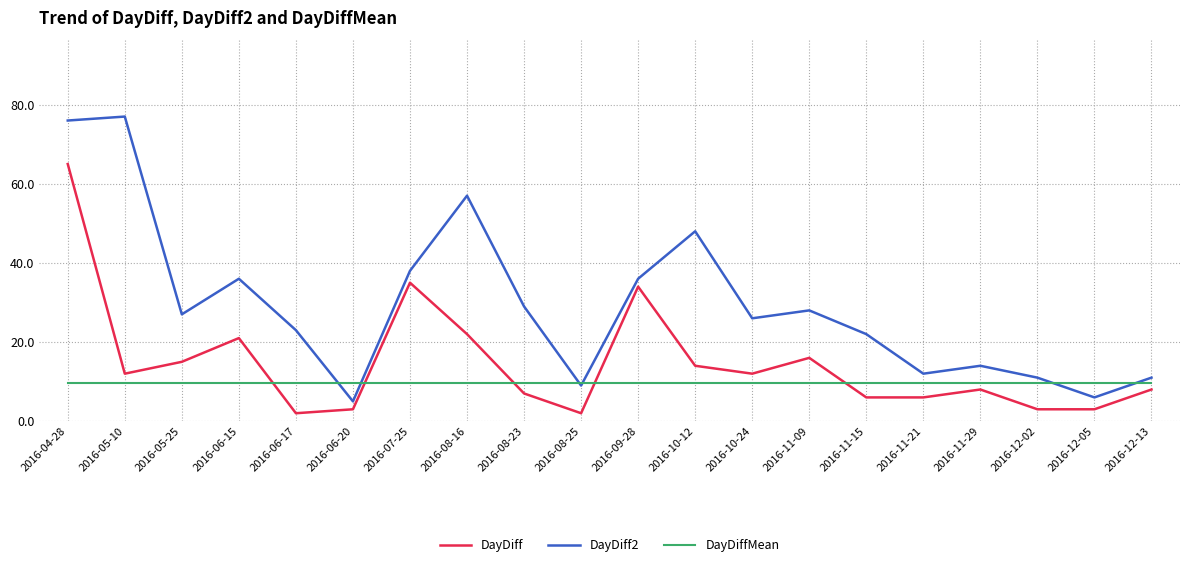

What are all the series names shown in the legend?

DayDiff, DayDiff2, DayDiffMean